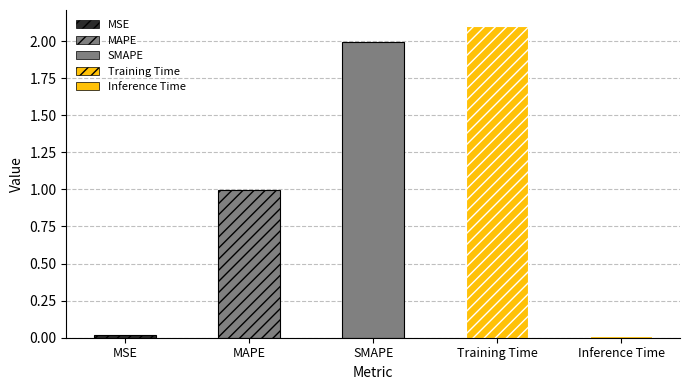

List the labels in order of value, largest first.

Training Time, SMAPE, MAPE, MSE, Inference Time